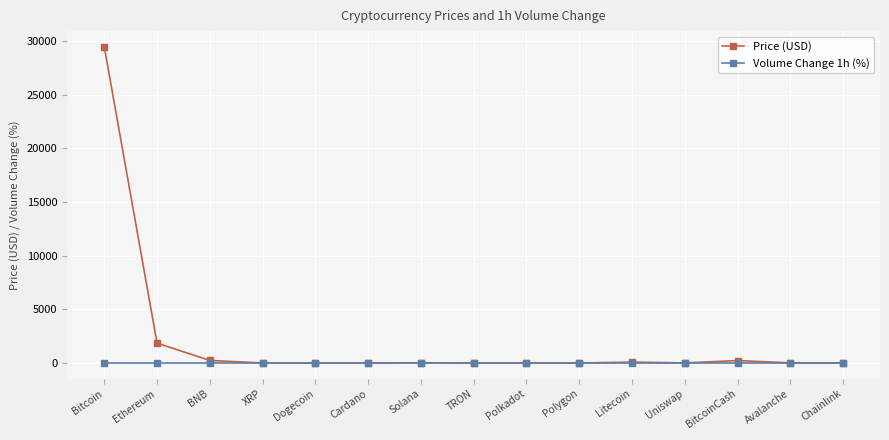

List the series in order of their peak value, highest first.

Price (USD), Volume Change 1h (%)